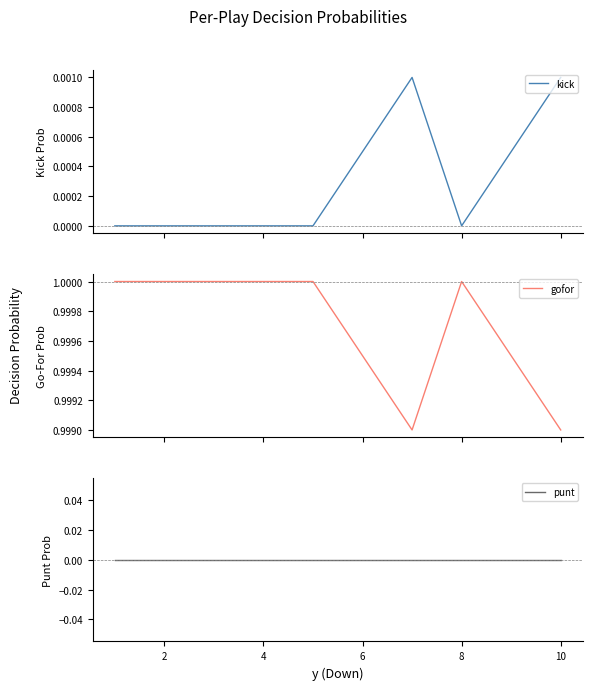

True or false: kick and punt cross at least once.

False